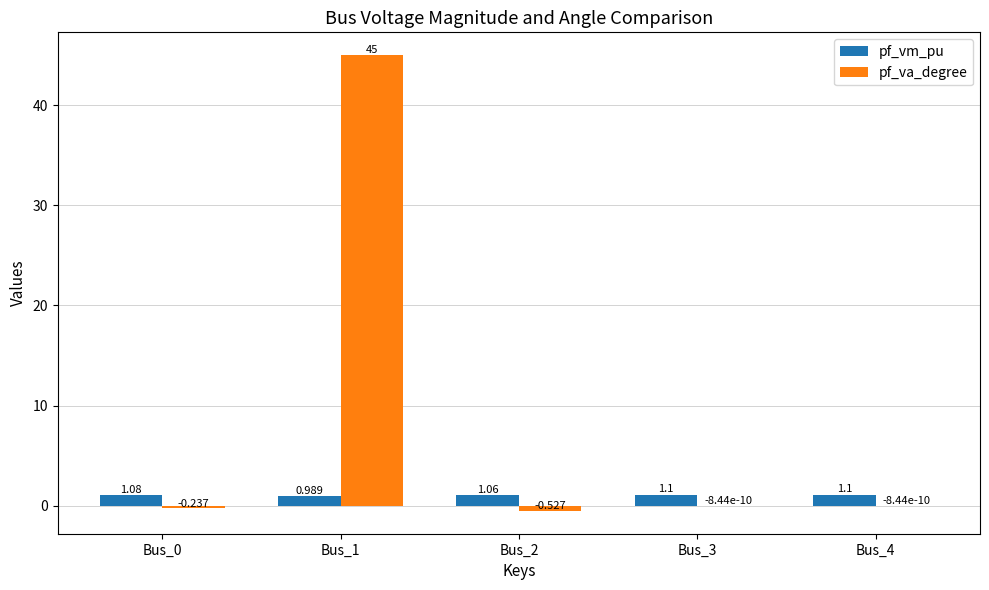

Are the bars grouped side by side (vs. stacked)?

Yes